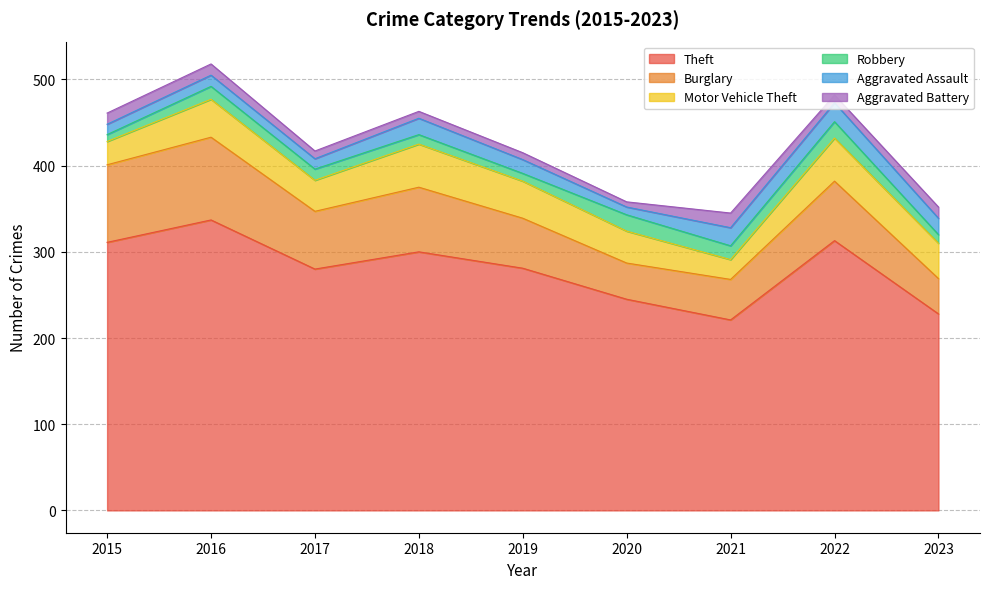

Does the chart display data point markers on the line(s)?

No